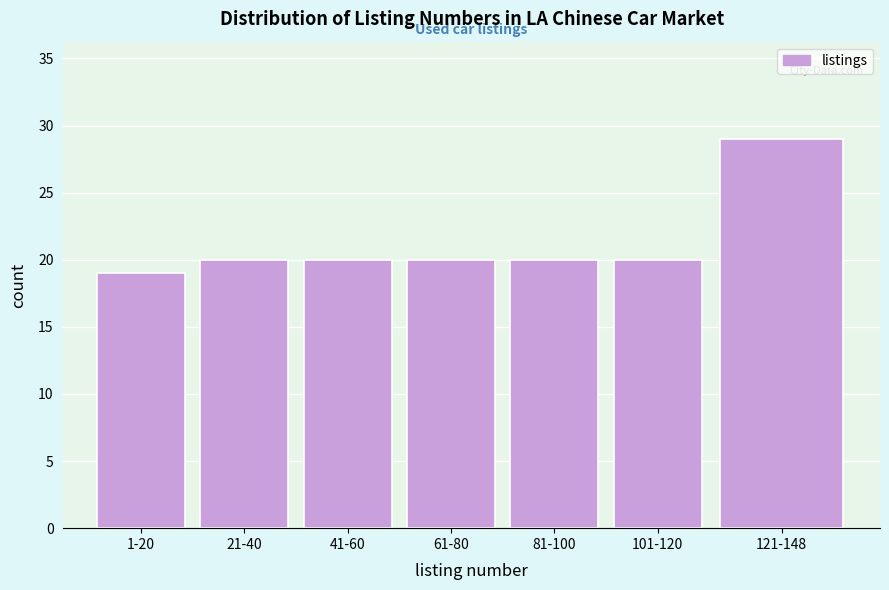

Reading left to right, list all the values displayed in this chart.

1-20=19	21-40=20	41-60=20	61-80=20	81-100=20	101-120=20	121-148=29